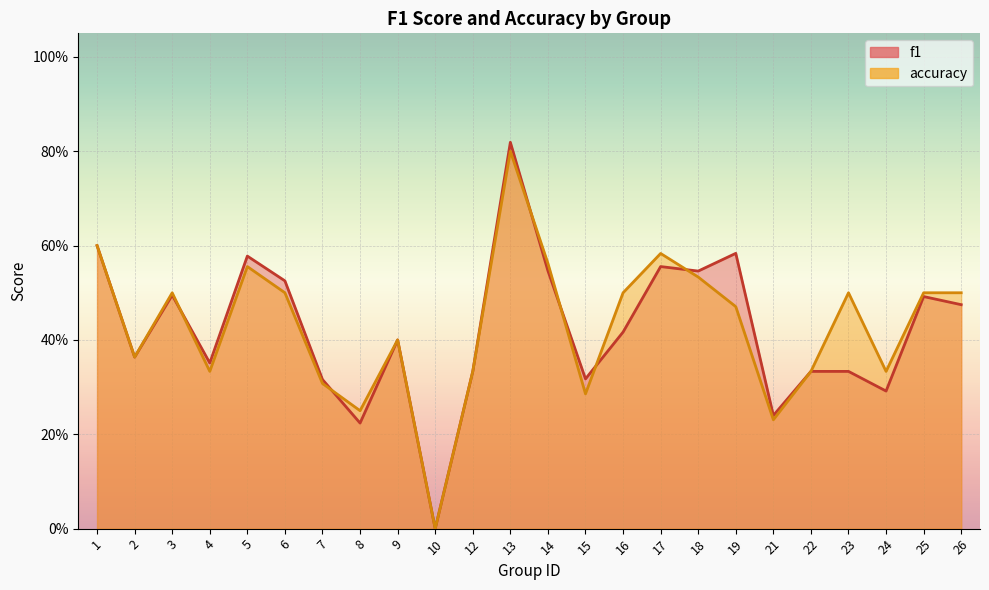

What is the total value across all series at 12?

0.7